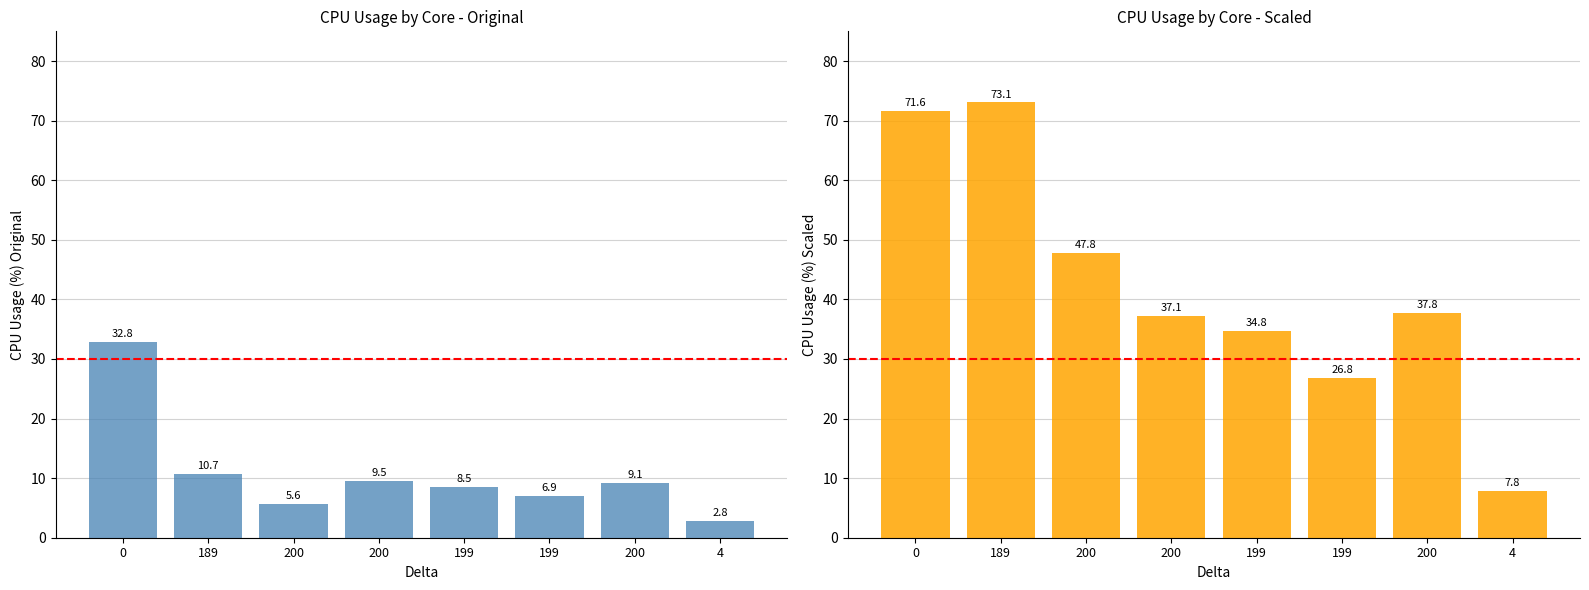

What is the value of the CPU_USAGE_0 bar at the 5th from the left?

8.5